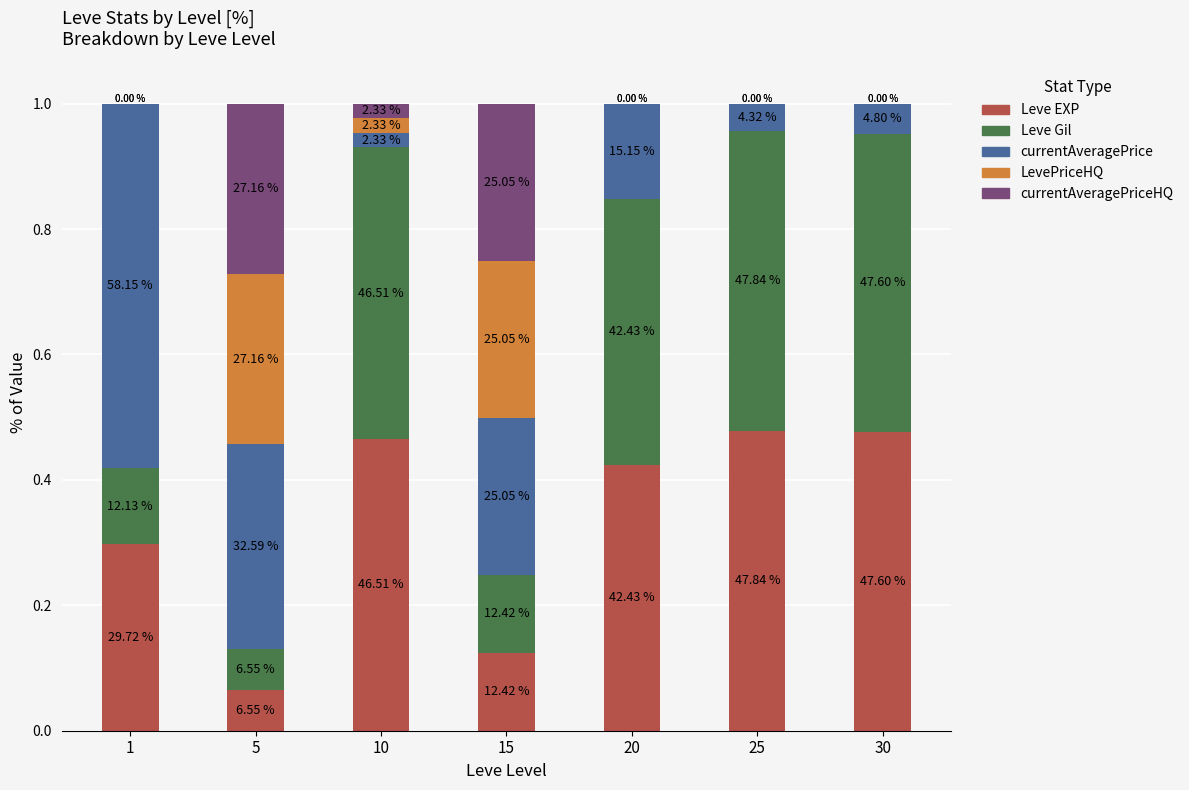

What is the highest value of the Leve EXP series?

0.5